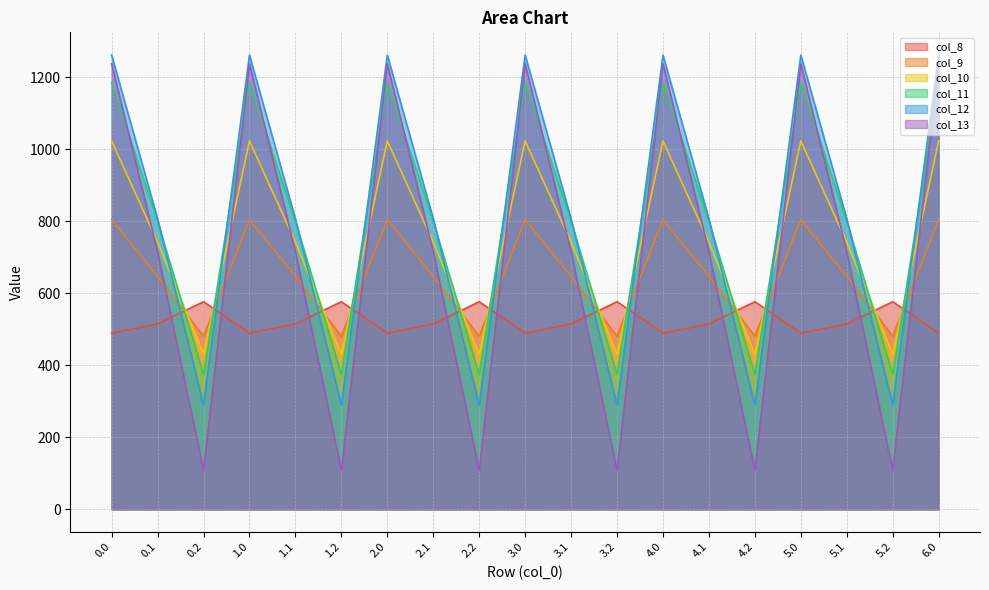

How many lines are shown in the chart?

6